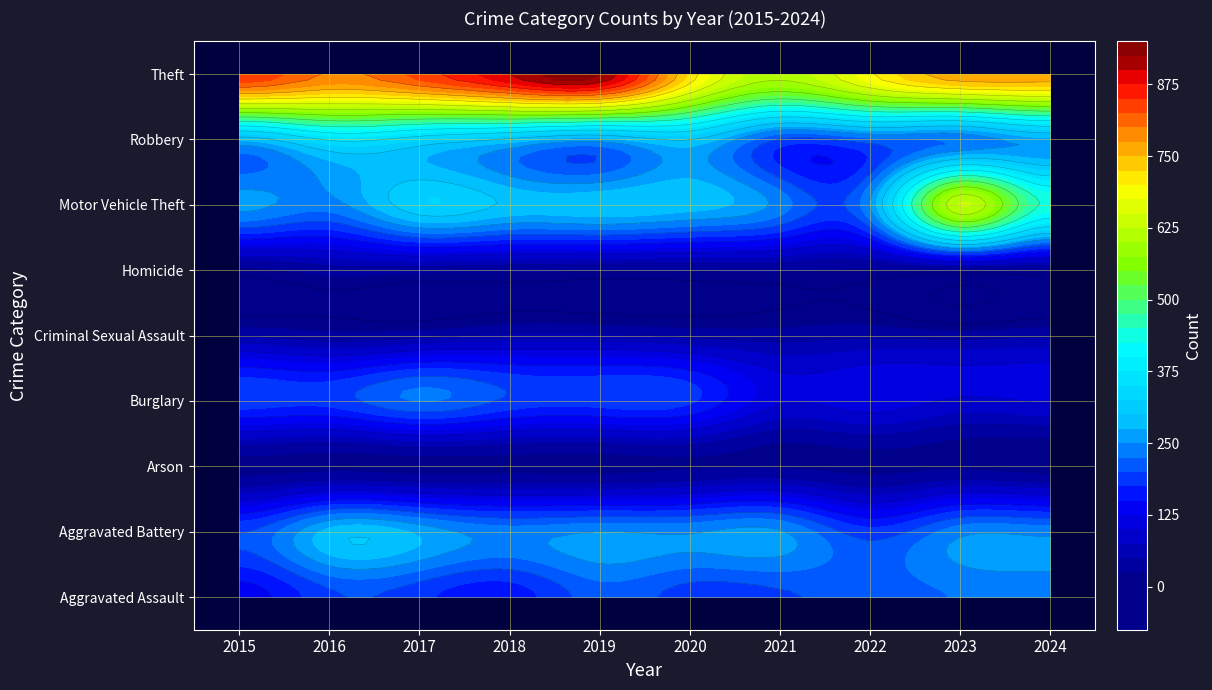

Where is Aggravated Battery nearest to the value 234?

2018